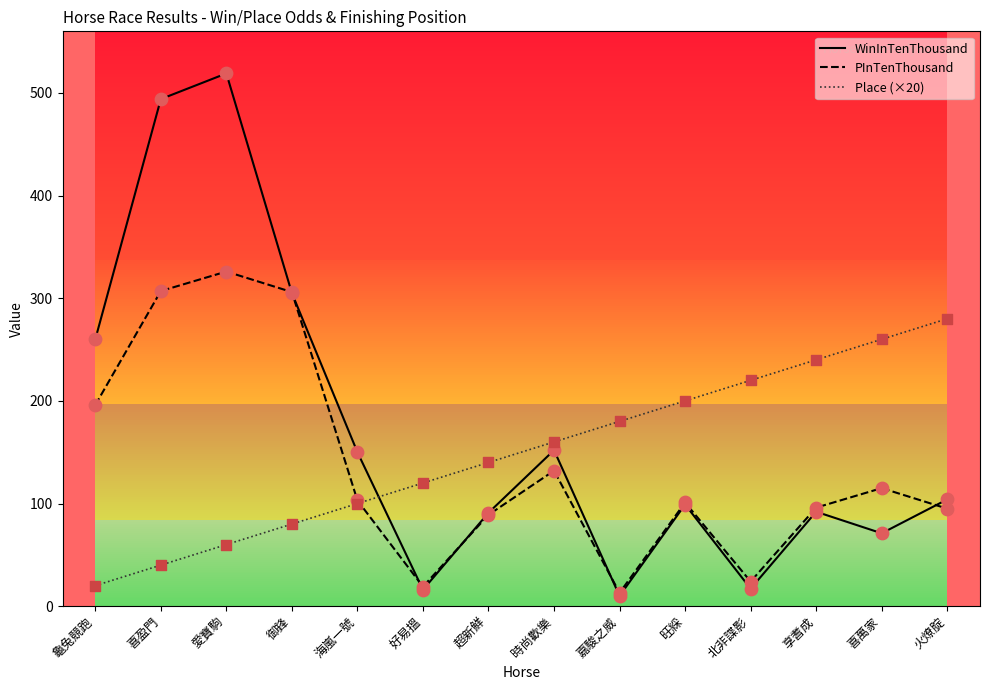

What are all the series names shown in the legend?

WinInTenThousand, PInTenThousand, Place (×20)